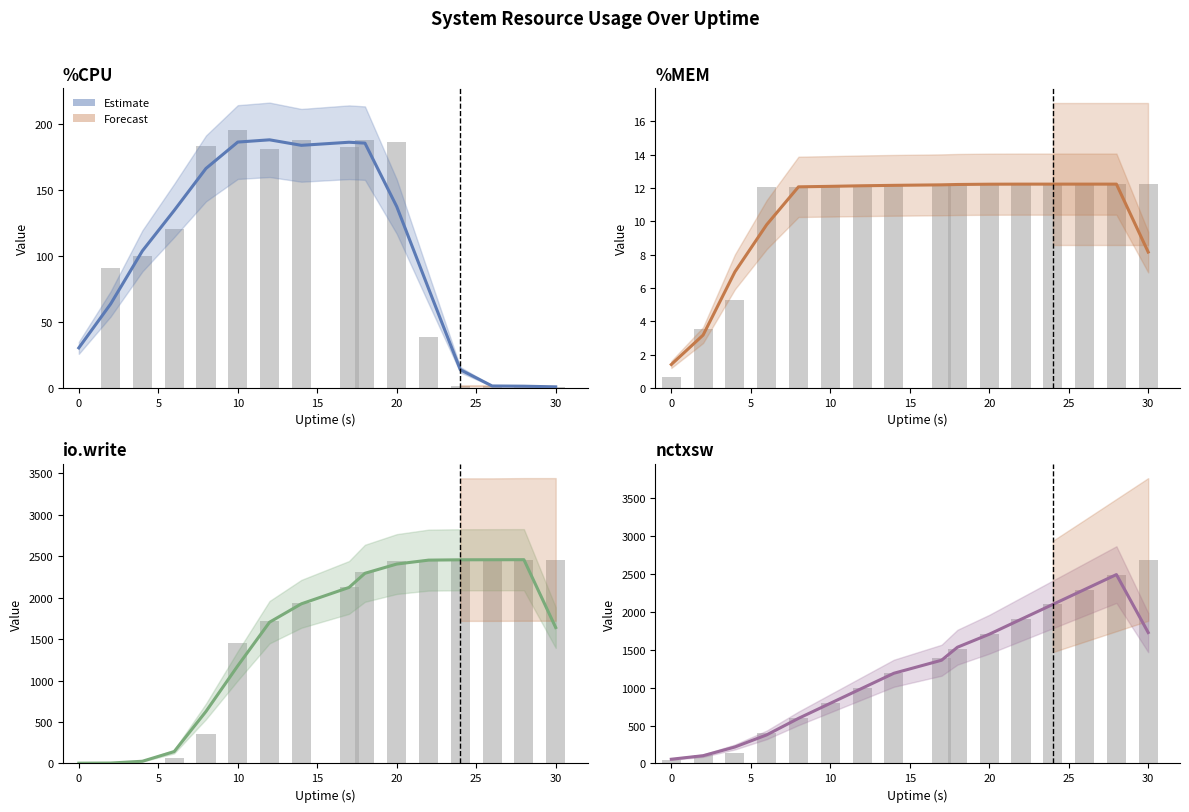

Between 0 and 30, which is larger?

30